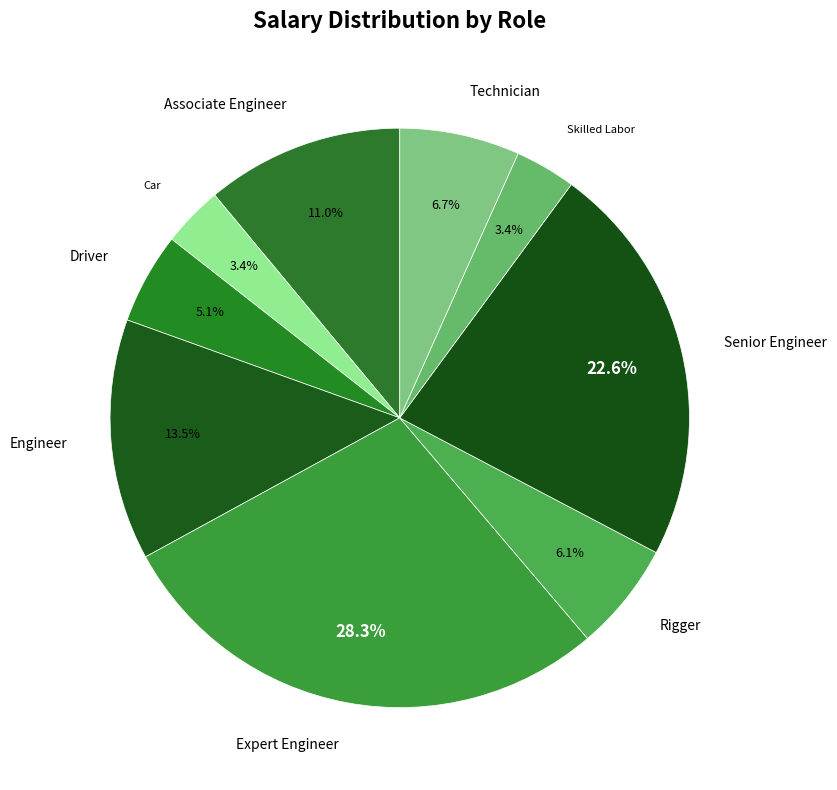

How many segments does this pie chart have?

9